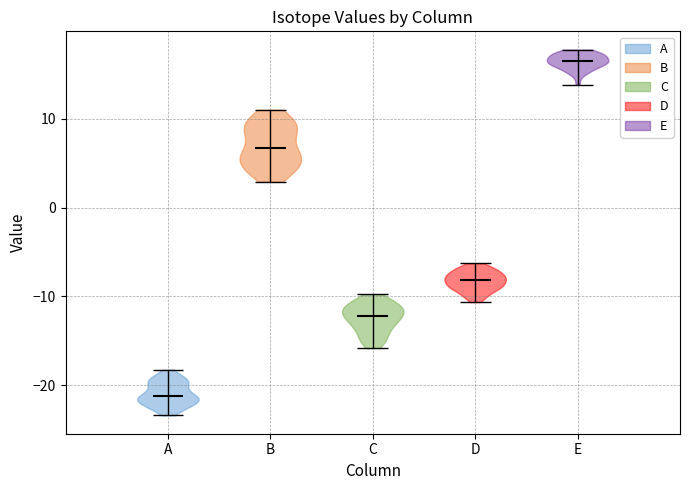

Reading left to right, read every violin against the y-axis: where its median line is, and the lowest and highest points it reaches. The values are not printed on the chart, so give them approximately, as read against the axis.

A: median line -21, lowest point -23, highest point -18
B: median line 7, lowest point 3, highest point 11
C: median line -12, lowest point -16, highest point -10
D: median line -8, lowest point -11, highest point -6
E: median line 17, lowest point 14, highest point 18